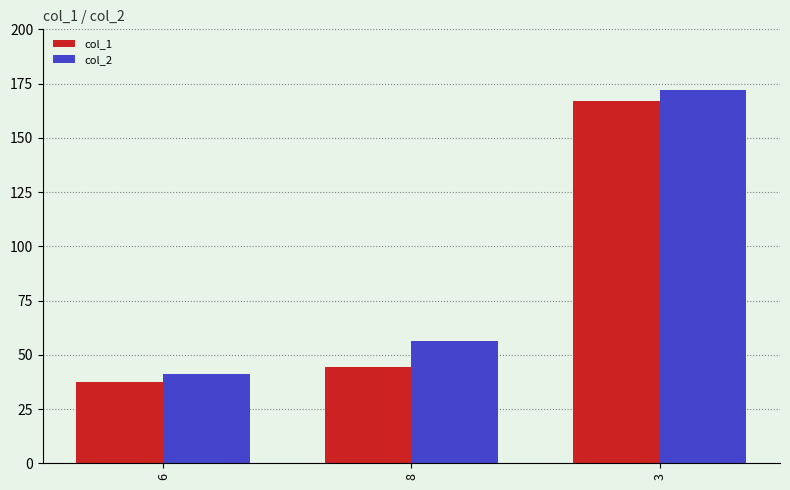

True or false: col_2 has a value of 16.5 at 6.

False